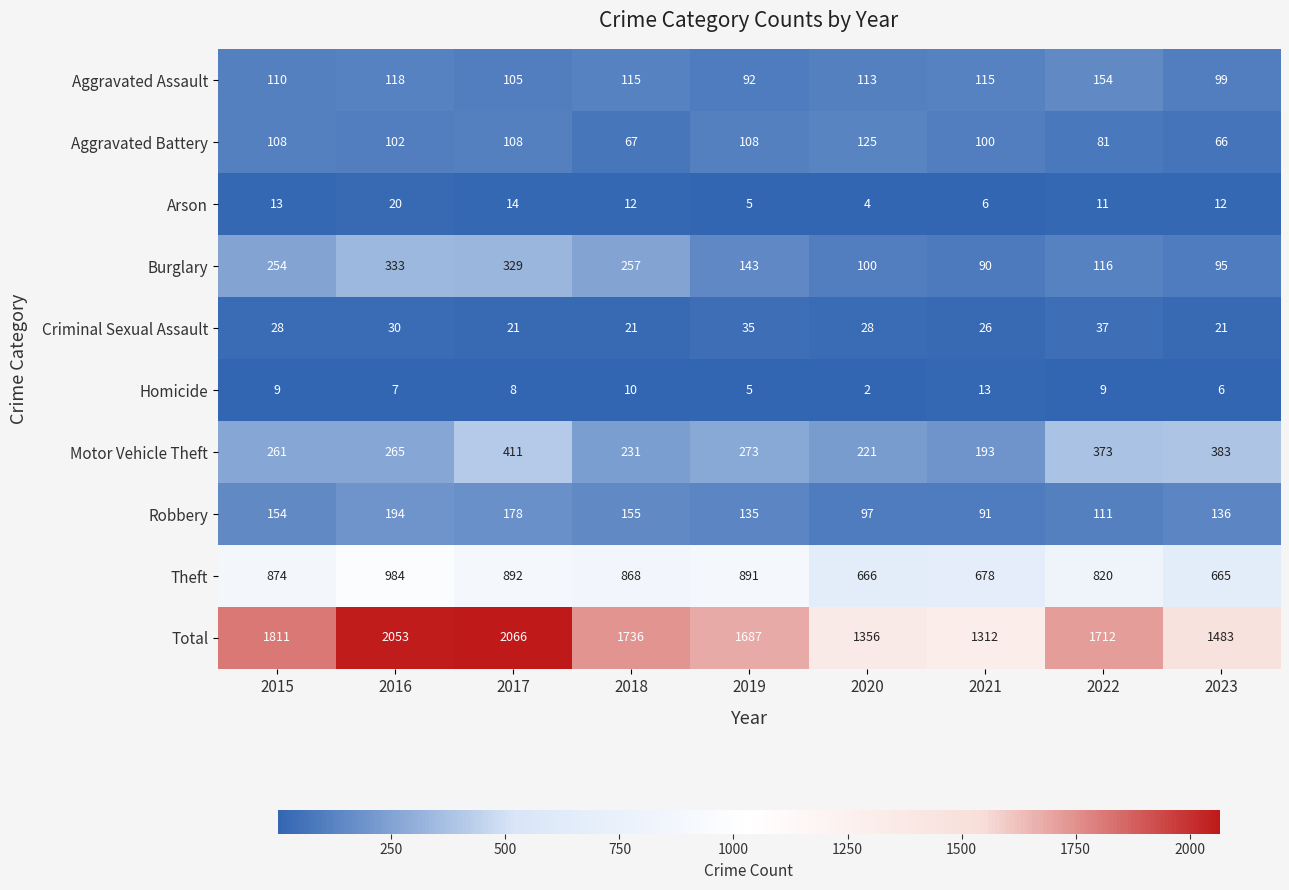

Which series has the largest total across all categories?

Total